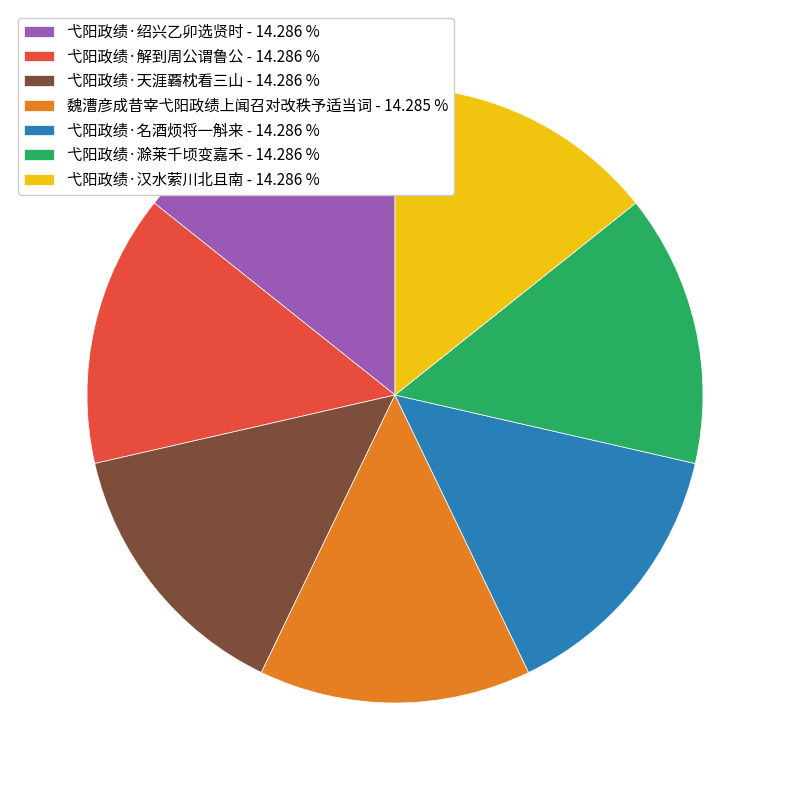

True or false: 弋阳政绩·汉水萦川北且南 accounts for 9% of the total.

False